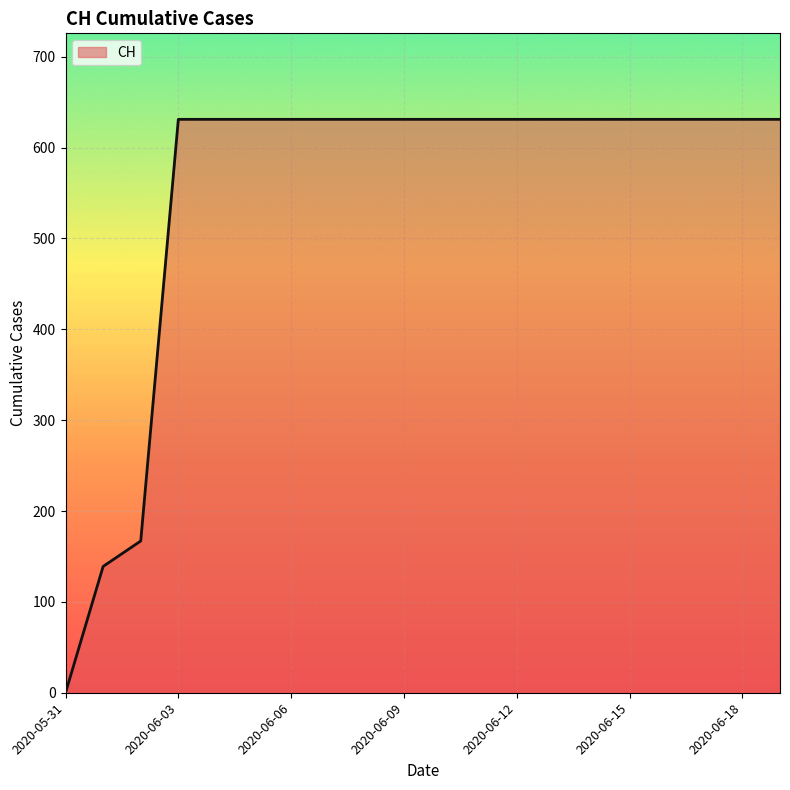

What is the sum of all values?

11033